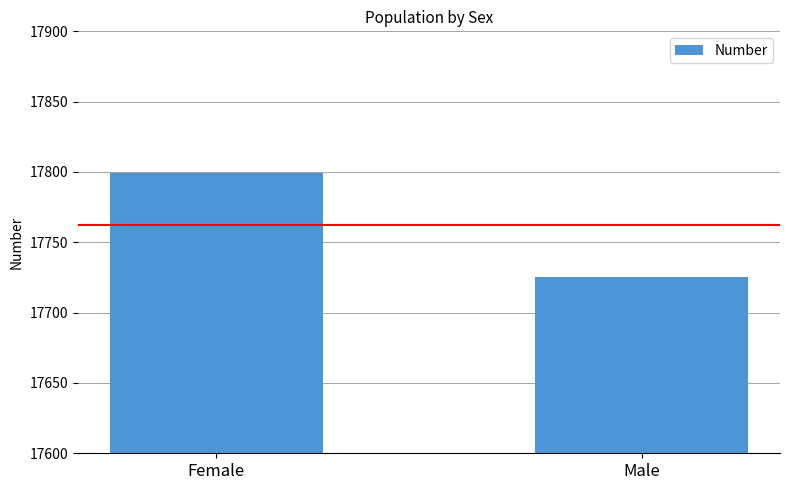

True or false: the data shows 17799 at Female.

True